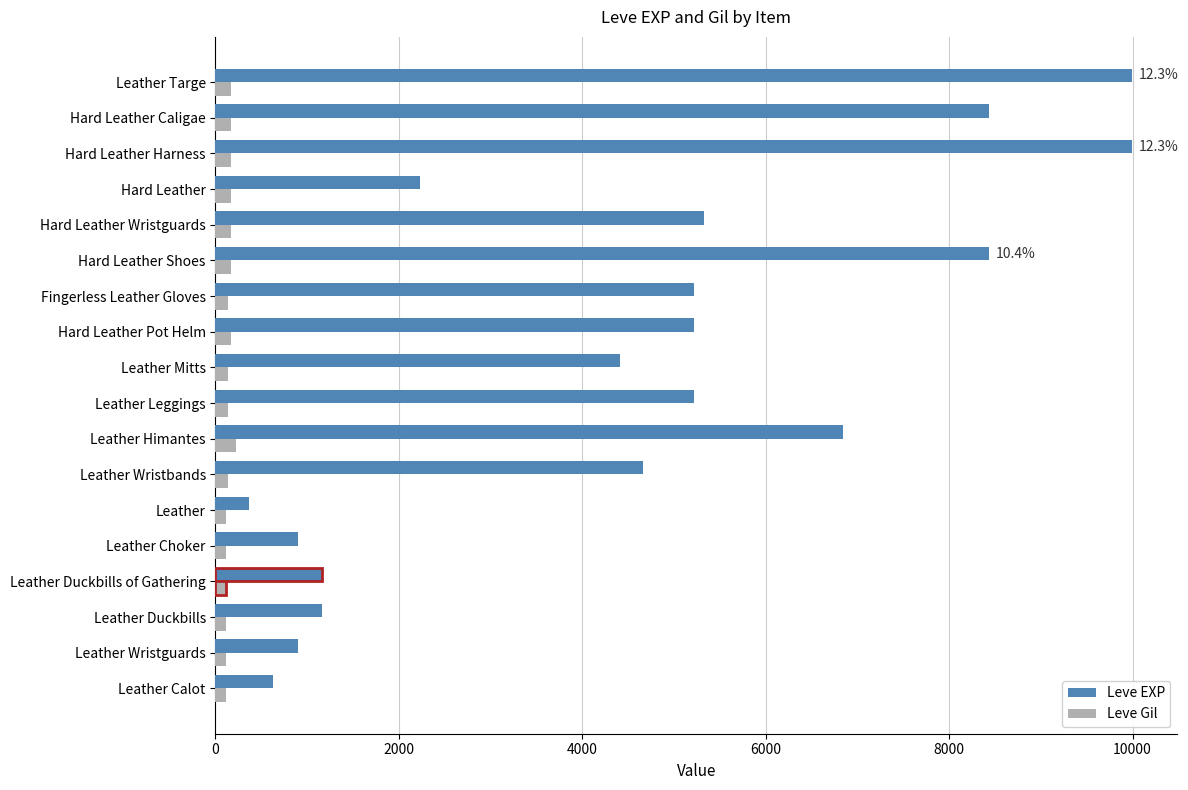

At Leather Mitts, list the series in order from largest to smallest.

Leve EXP, Leve Gil